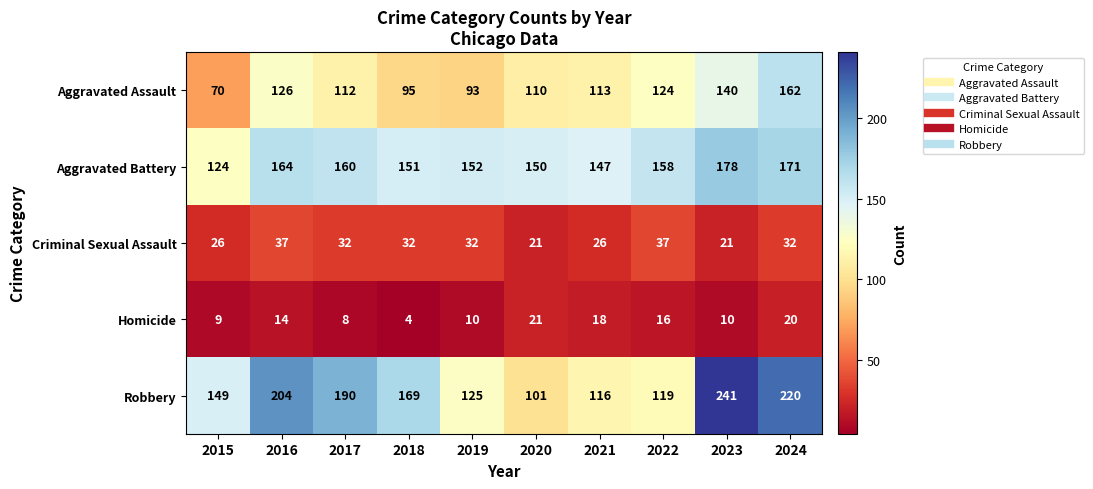

True or false: Aggravated Assault has a value of 140 at 2023.

True